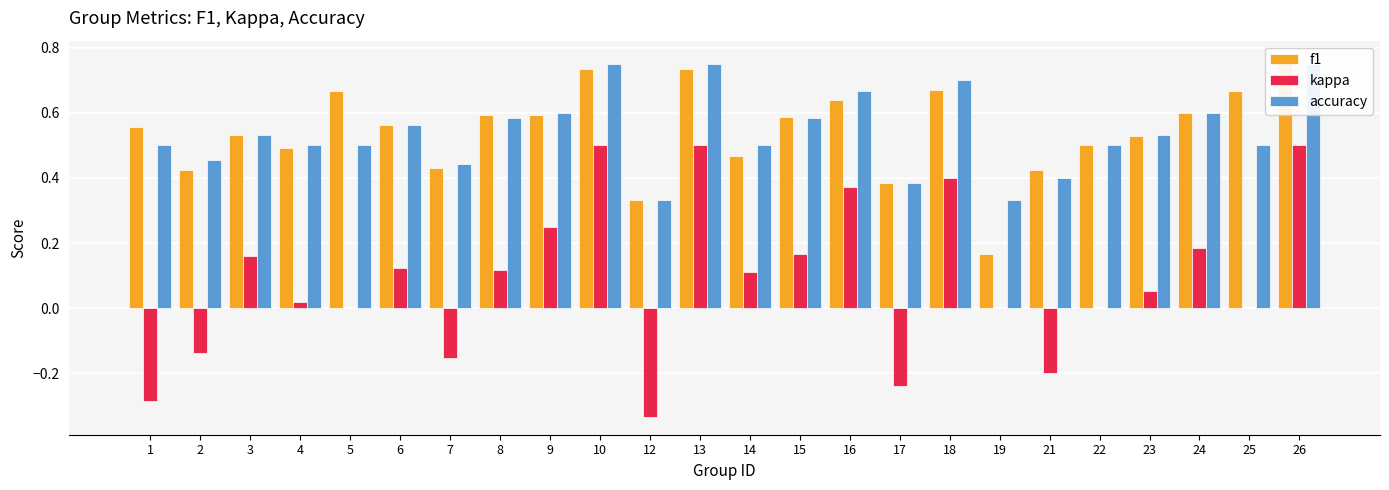

What is the difference between the maximum and minimum values in the accuracy series?

0.4